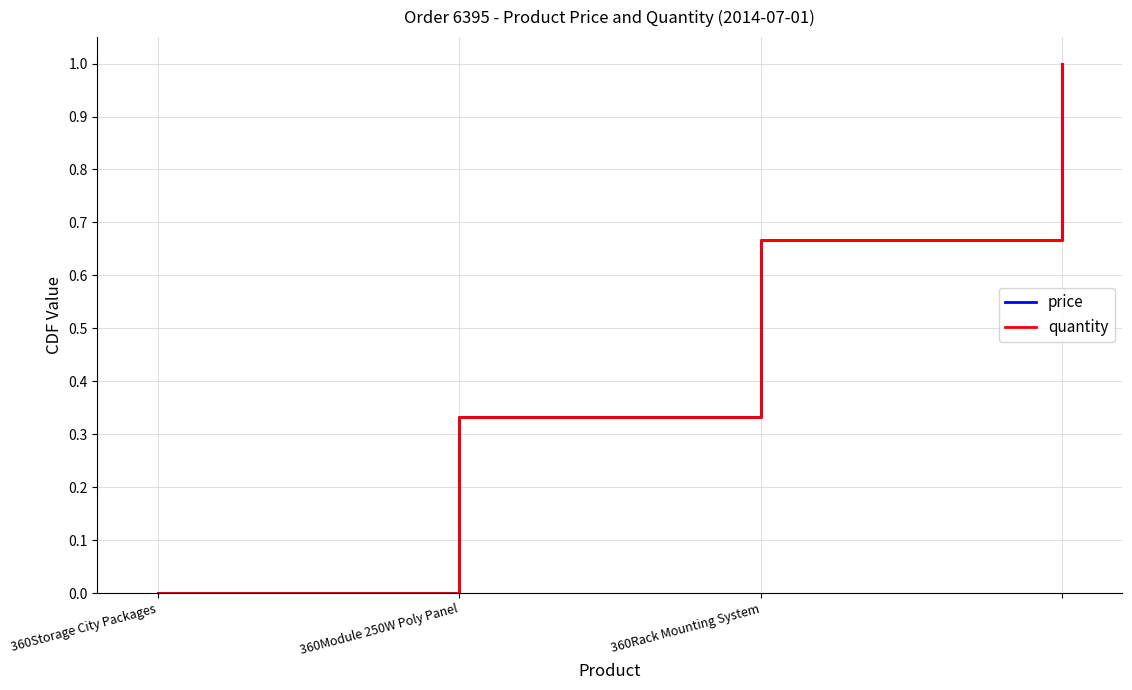

True or false: price and quantity intersect in this chart.

False